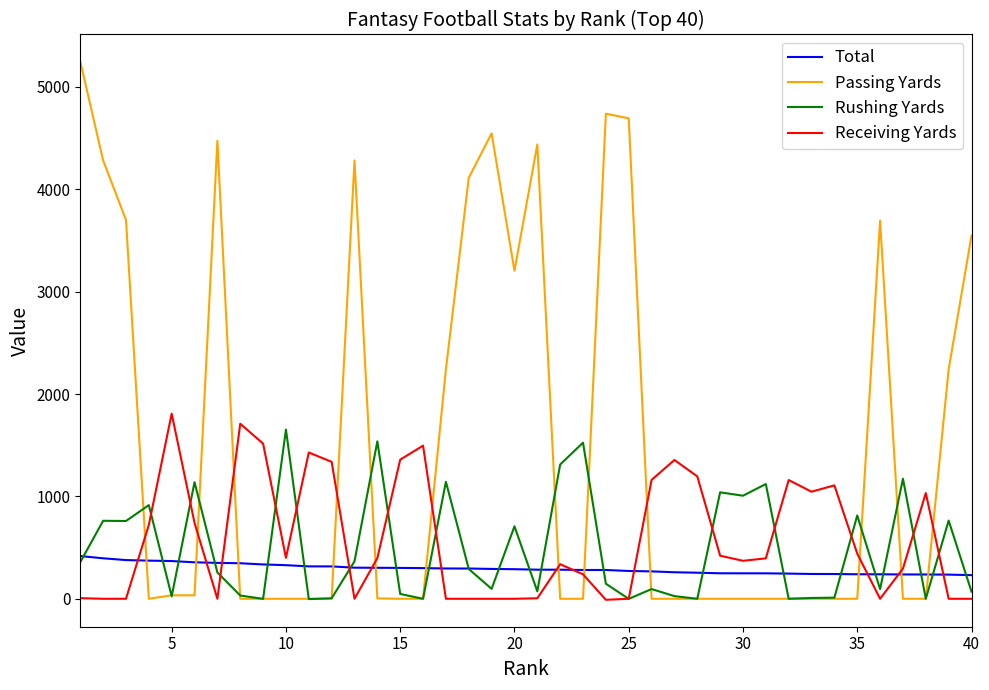

True or false: Total and Passing Yards intersect in this chart.

True